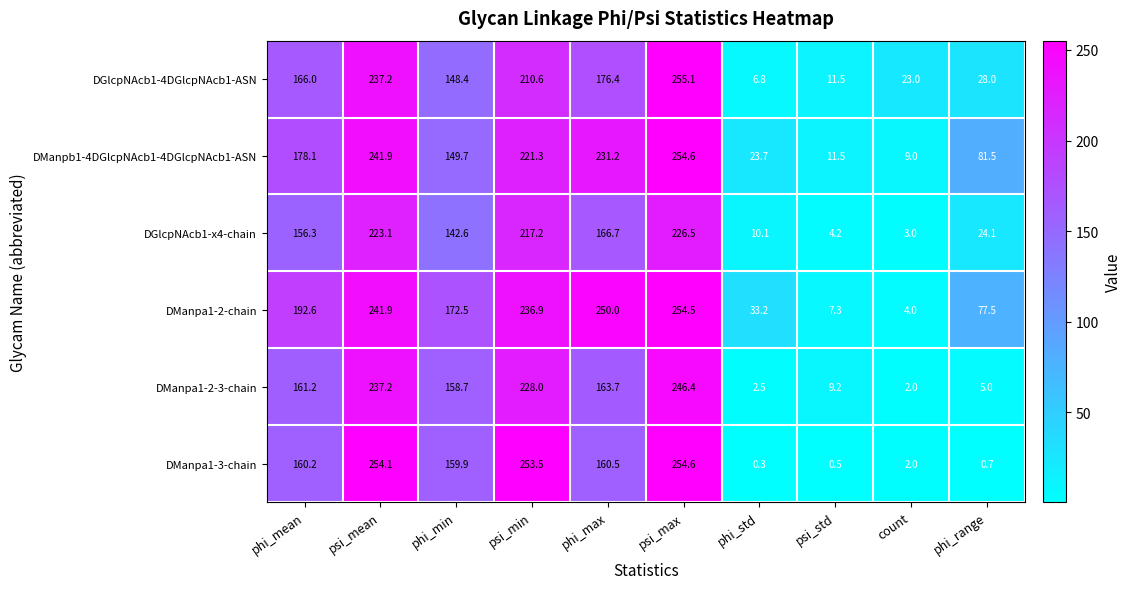

Which series changed the most between psi_mean and psi_std?

DManpa1-3-chain